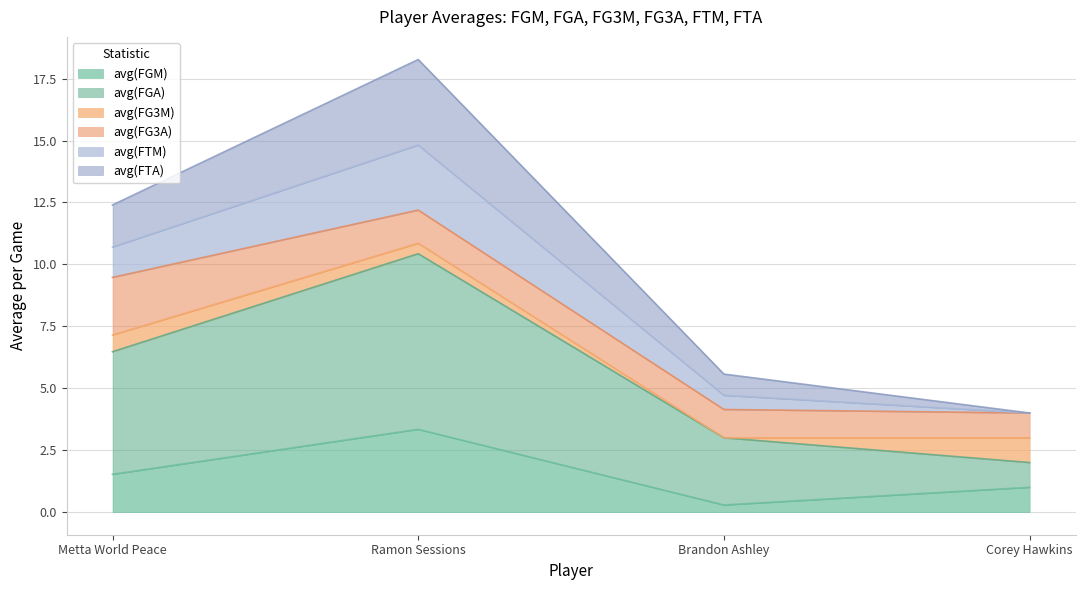

At which category is the sum across all series the highest?

Ramon Sessions